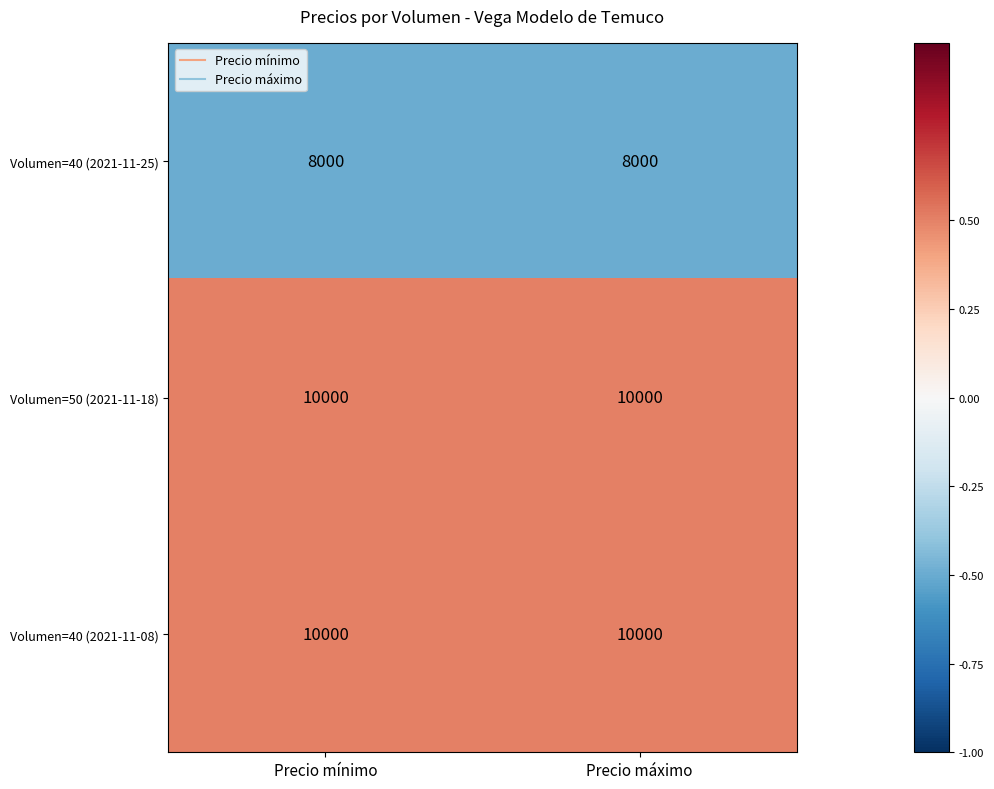

What is the average value of the Volumen=40 (2021-11-08) series?

10000